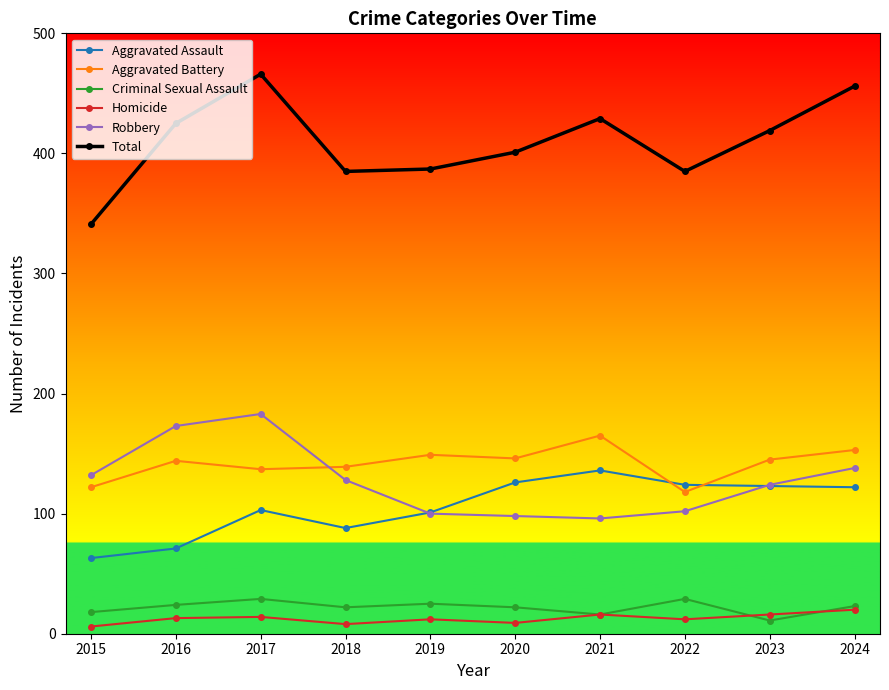

True or false: Aggravated Battery and Homicide cross at least once.

False